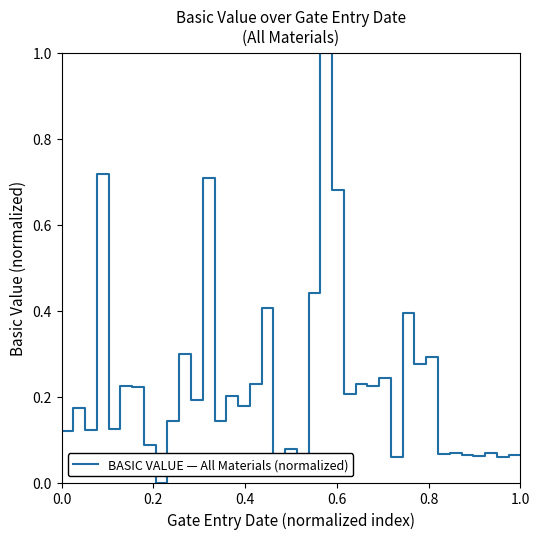

How many categories are shown in the chart?

40